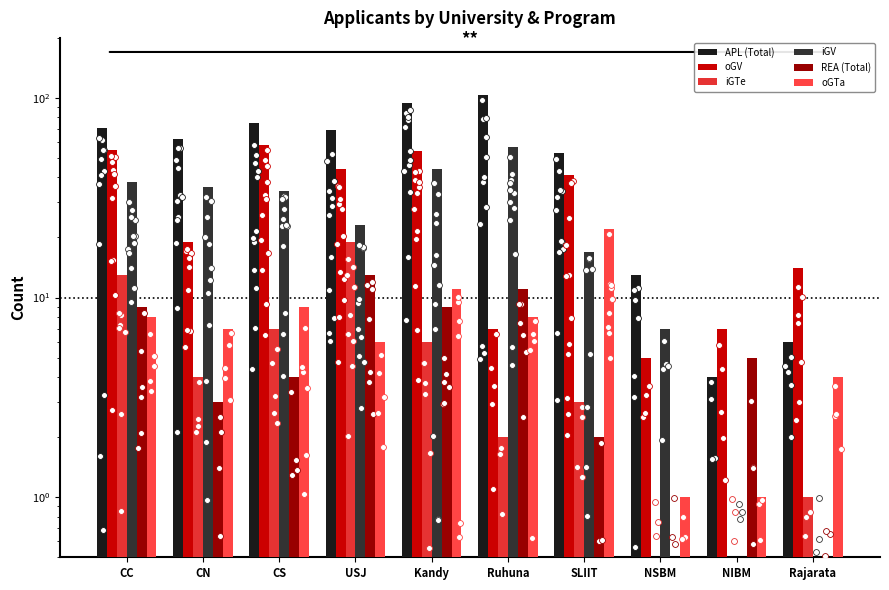

What are all the series names shown in the legend?

APL (Total), oGV, iGTe, iGV, REA (Total), oGTa